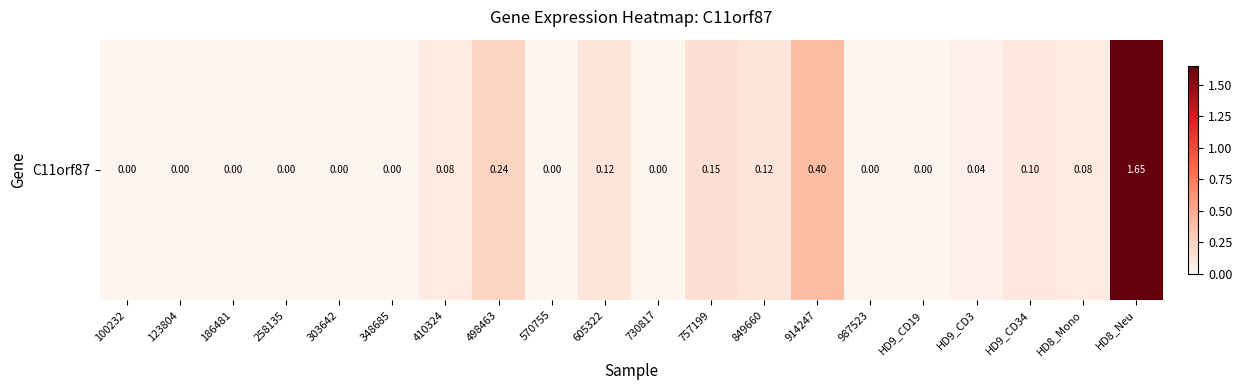

How many series are shown in this chart?

1